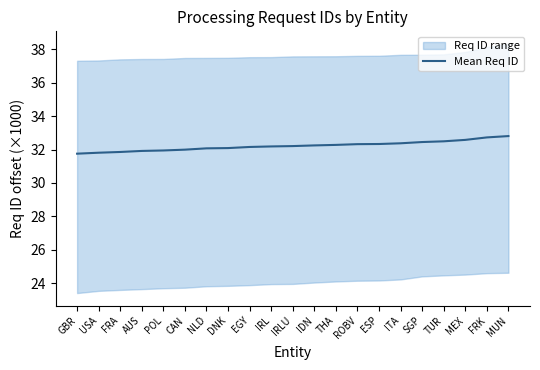

What is the greatest value displayed?

32.8